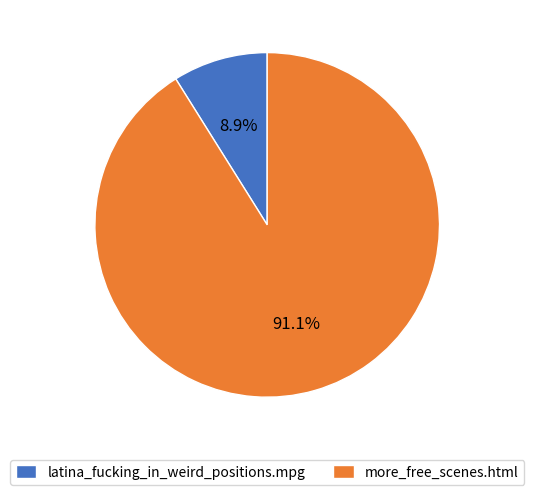

How many slices are in this pie chart?

2